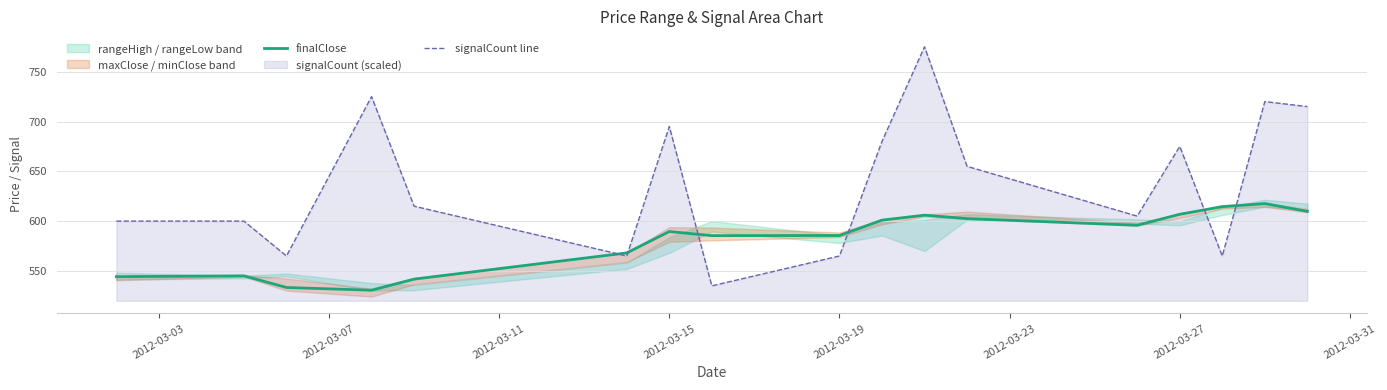

Is the value of finalClose at 2012-03-27 greater than the value of signalCount line at 2012-03-15?

No